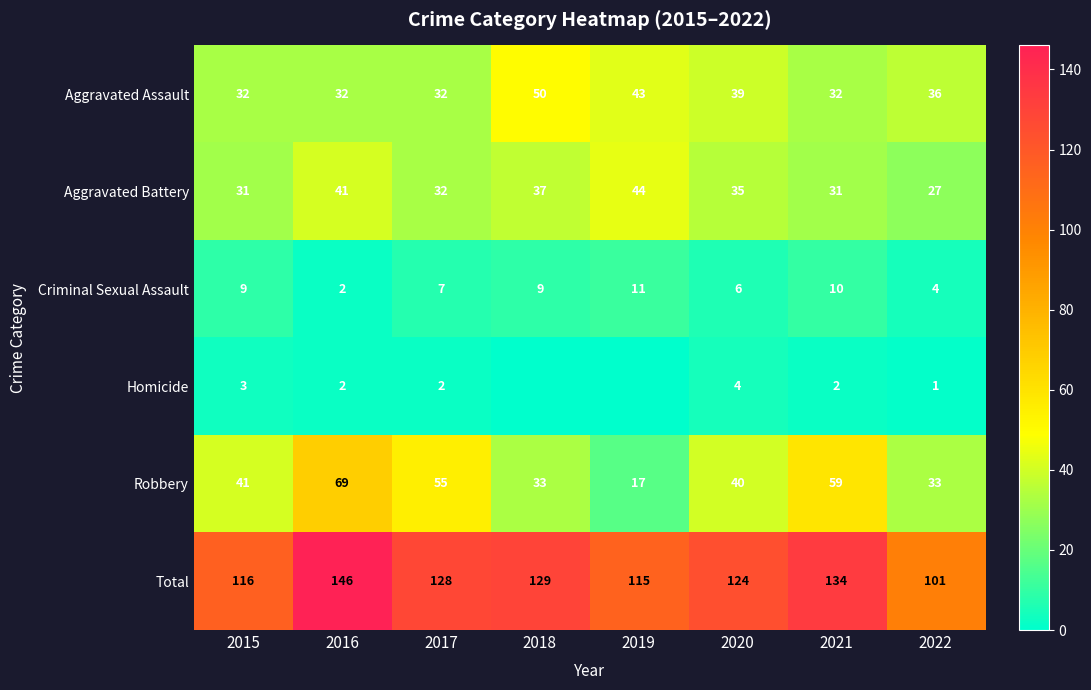

List the labels in order of Aggravated Assault value, smallest first.

2015, 2016, 2017, 2021, 2022, 2020, 2019, 2018